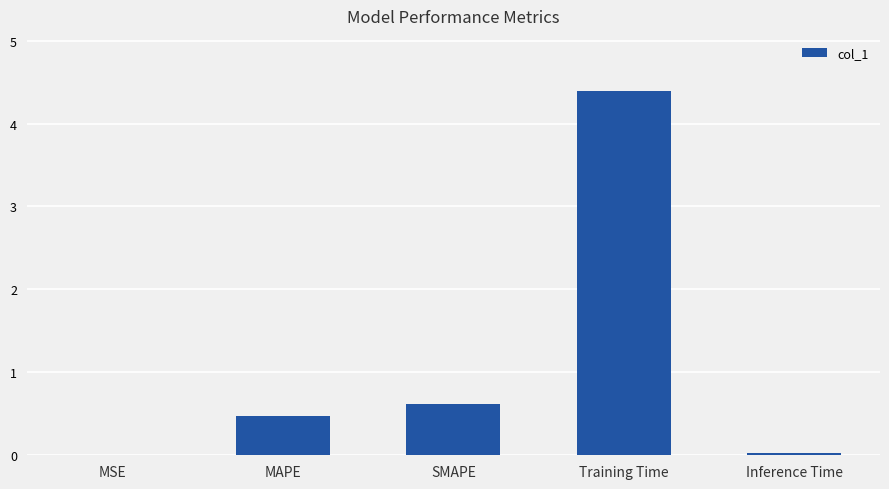

The value at MAPE is 0.5. True or false?

True